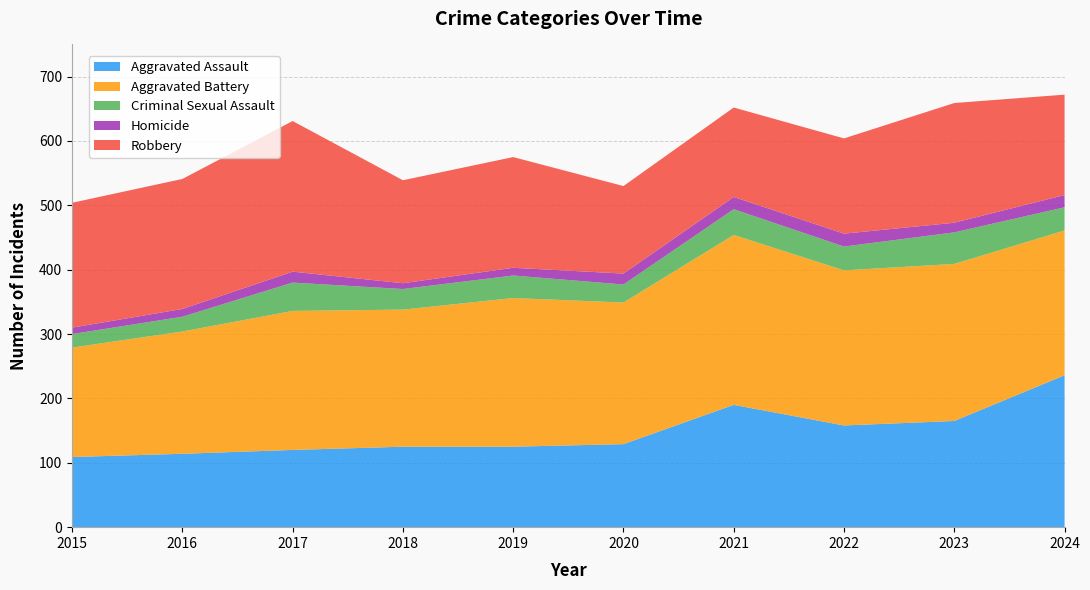

Reading right to left, transcribe all the data shown in this chart.

Aggravated Assault: 2024=236	2023=165	2022=158	2021=190	2020=129	2019=125	2018=125	2017=120	2016=114	2015=109
Aggravated Battery: 2024=225	2023=244	2022=241	2021=264	2020=220	2019=231	2018=213	2017=216	2016=190	2015=170
Criminal Sexual Assault: 2024=36	2023=49	2022=37	2021=40	2020=28	2019=35	2018=32	2017=44	2016=23	2015=21
Homicide: 2024=19	2023=15	2022=20	2021=19	2020=17	2019=12	2018=9	2017=17	2016=12	2015=10
Robbery: 2024=156	2023=186	2022=148	2021=139	2020=136	2019=172	2018=160	2017=234	2016=202	2015=194